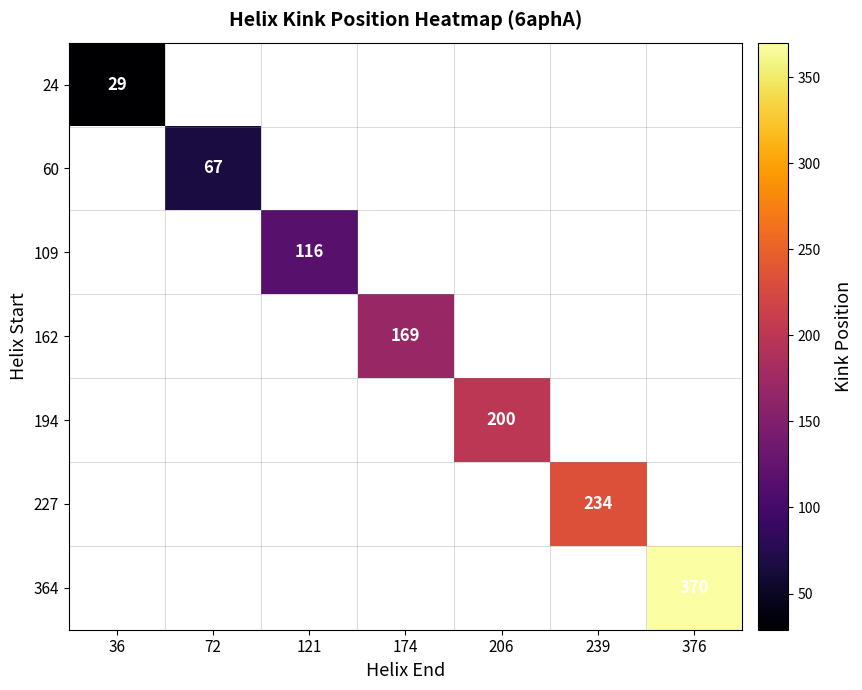

The value of 194 at 206 is 137. True or false?

False